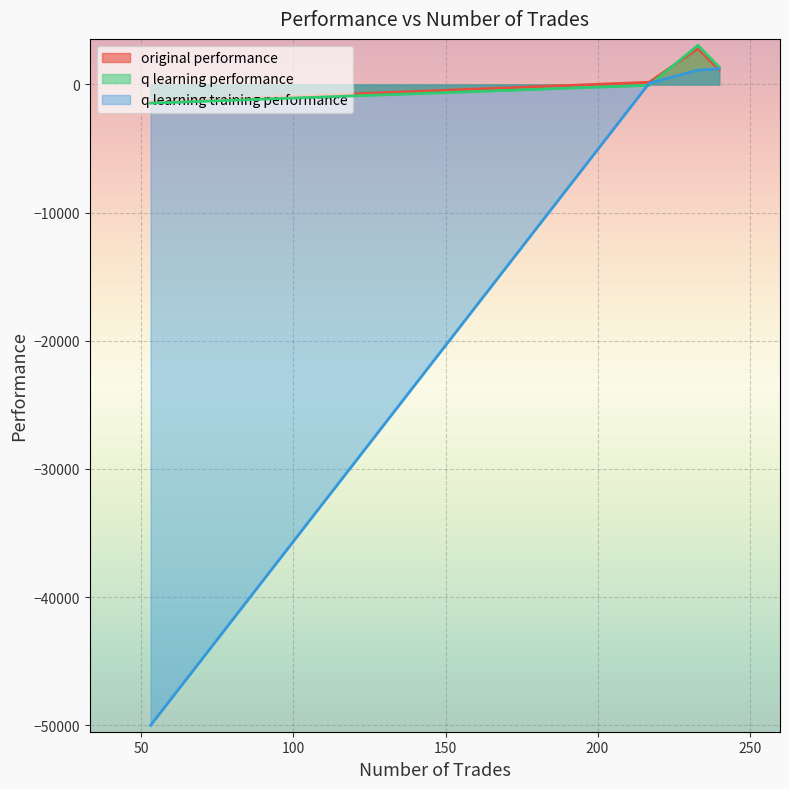

Reading left to right, extract all data points from this chart.

original performance: 240=1141.5	217=174.9	233=2811.1	53=-1361.7
q learning performance: 240=1356.4	217=-64.2	233=3058.2	53=-1457.0
q learning training performance: 240=1235.6	217=106.3	233=1121.8	53=-50000.0